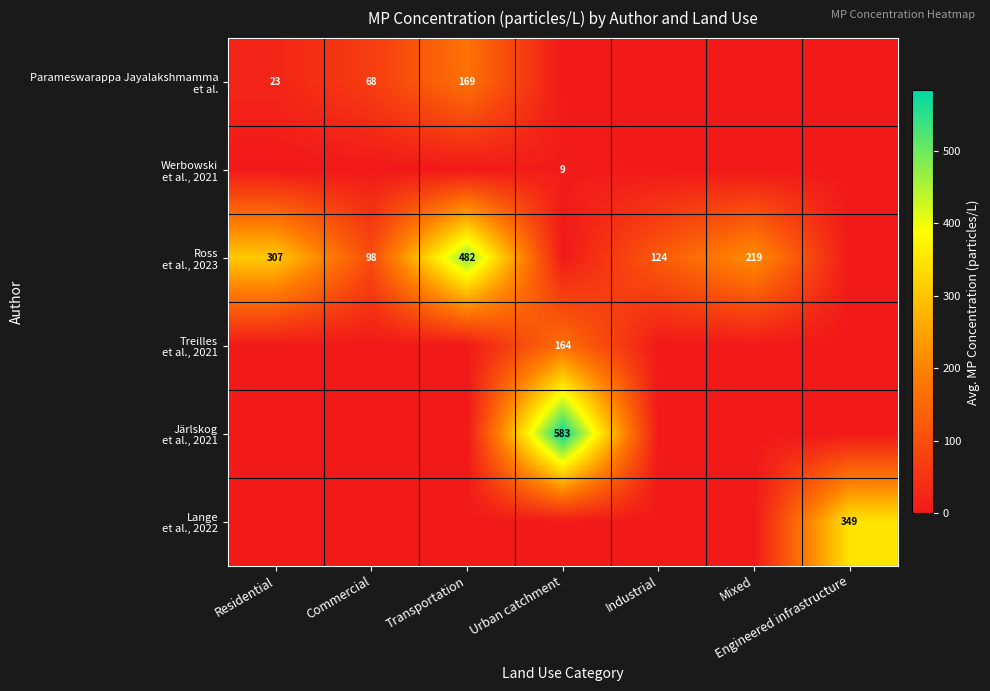

What is the maximum value for Lange et al., 2022?

349.0